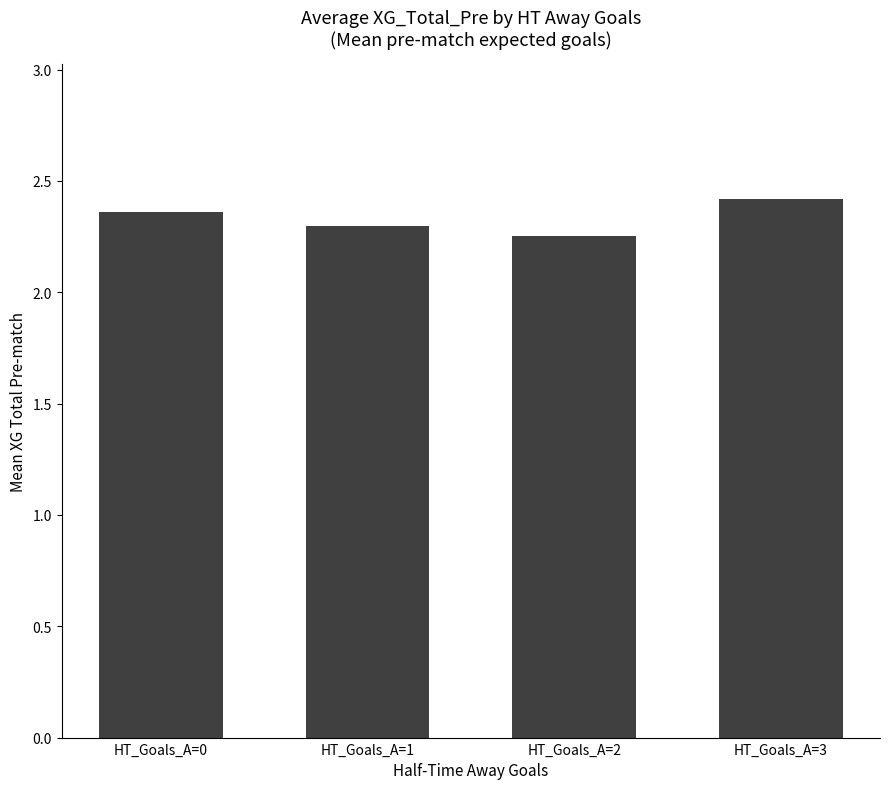

What is the ratio of the value at HT_Goals_A=3 to the value at HT_Goals_A=0?

1.0